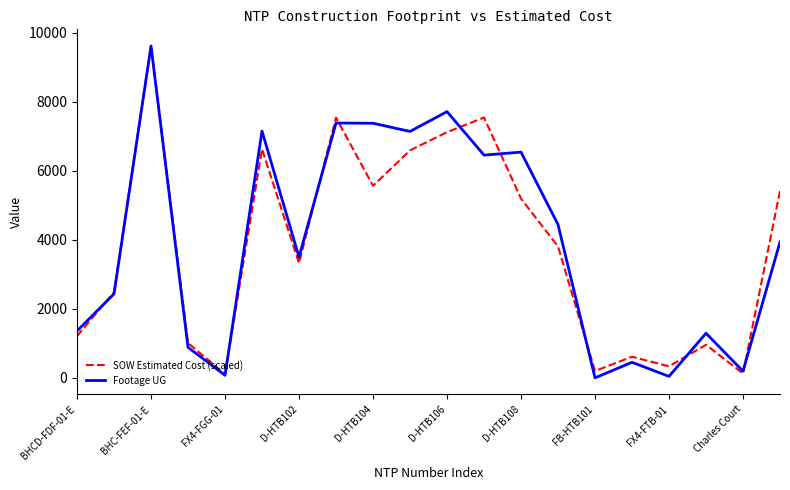

What is the maximum value shown in the chart?

9619.0